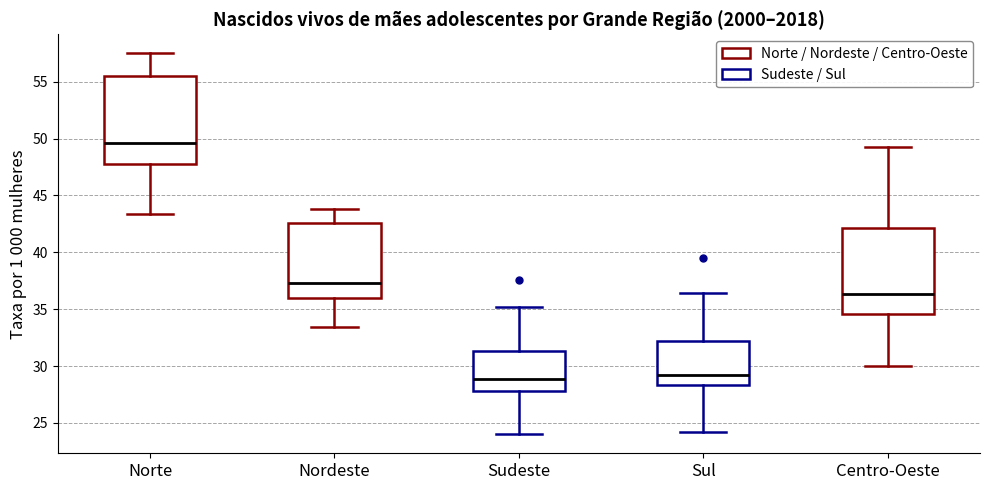

Reading left to right, read every box against the y-axis: the position of its median line, the range the box covers, and the ends of its whiskers. The values are not printed on the chart, so give them approximately, as read against the axis.

Norte: median 49.5, box 48.0 to 55.5, whiskers 43.5 to 57.5
Nordeste: median 37.5, box 36.0 to 42.5, whiskers 33.5 to 44.0
Sudeste: median 29.0, box 28.0 to 31.5, whiskers 24.0 to 35.0
Sul: median 29.0, box 28.5 to 32.0, whiskers 24.0 to 36.5
Centro-Oeste: median 36.5, box 34.5 to 42.0, whiskers 30.0 to 49.5